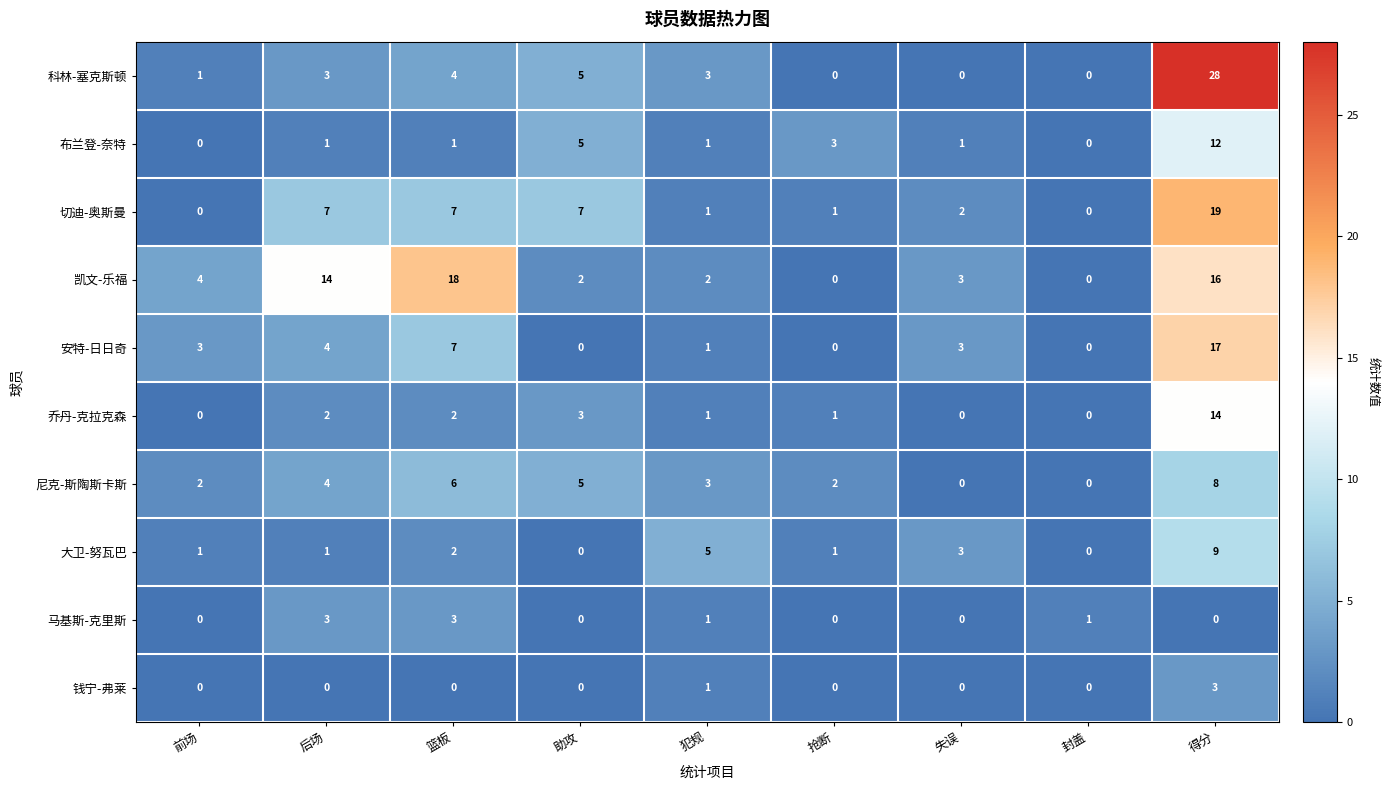

Which series has the widest spread of values?

科林-塞克斯顿